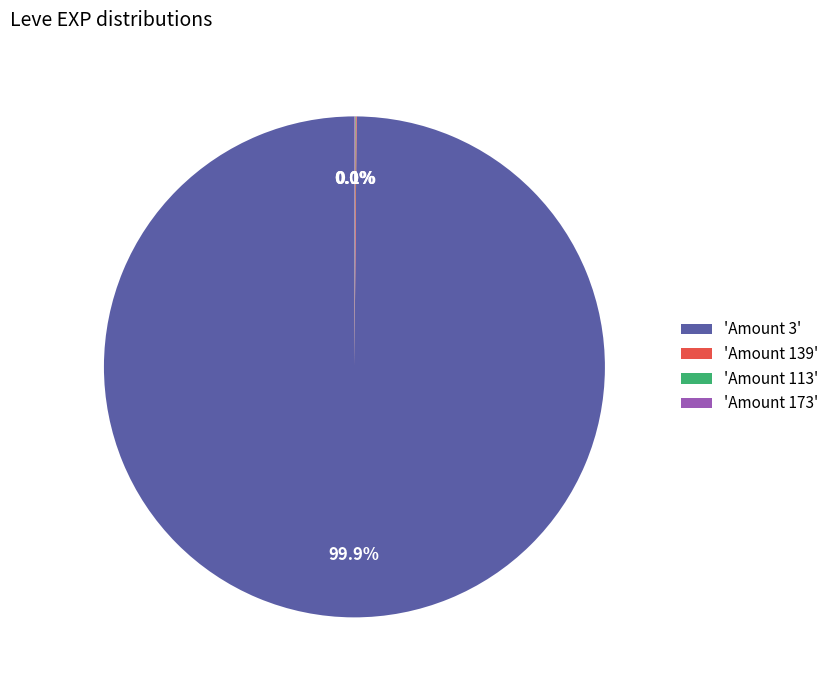

Which category has the biggest portion of the pie?

'Amount 3'